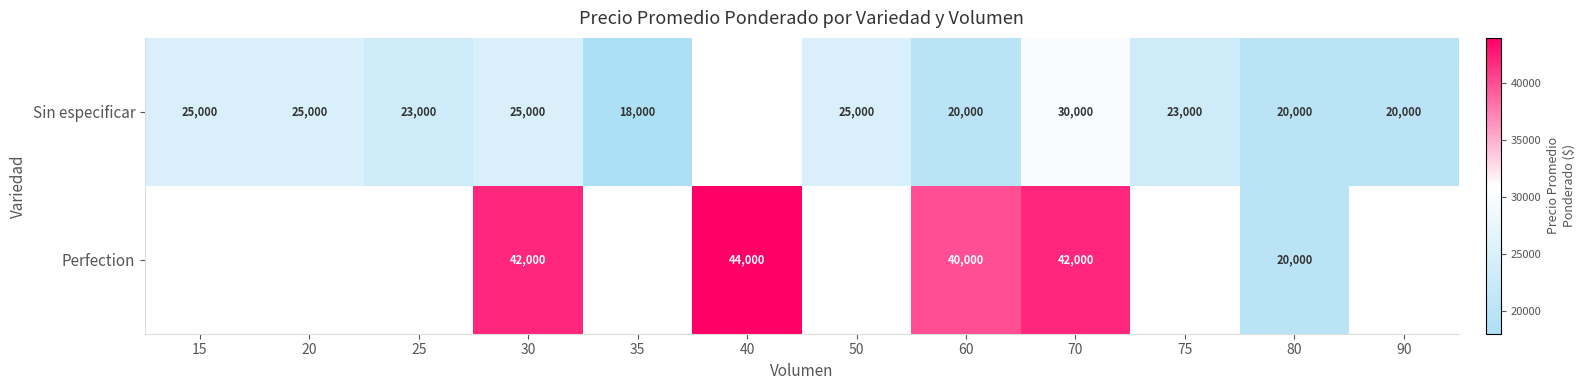

What is the sum of the Sin especificar values at 50 and 75?

48000